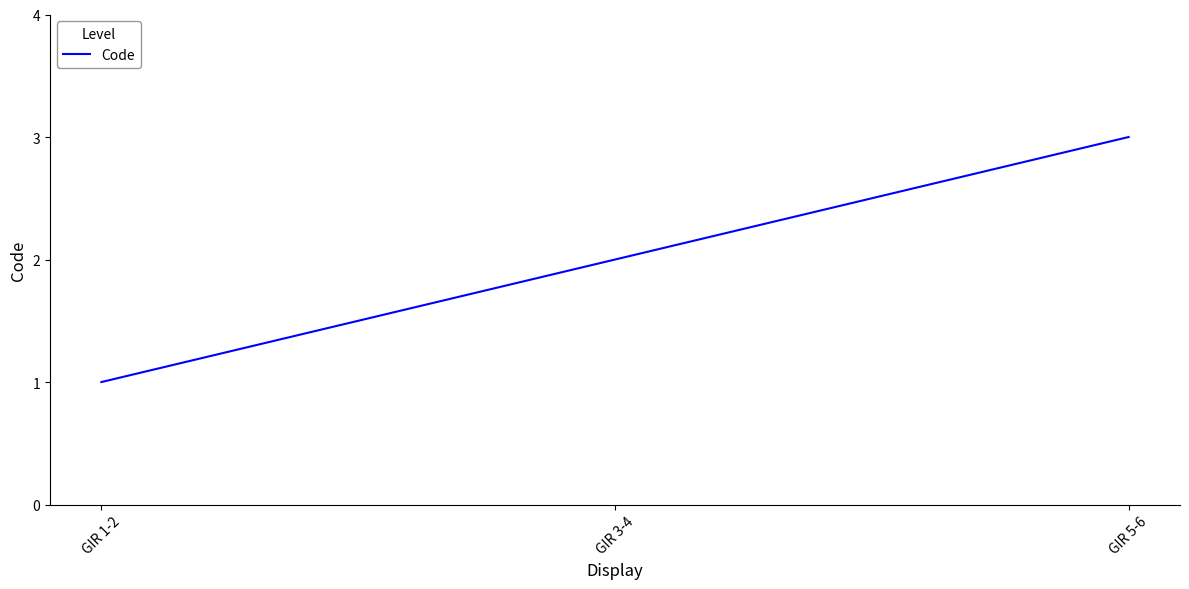

Reading right to left, extract all data points from this chart.

3	2	1